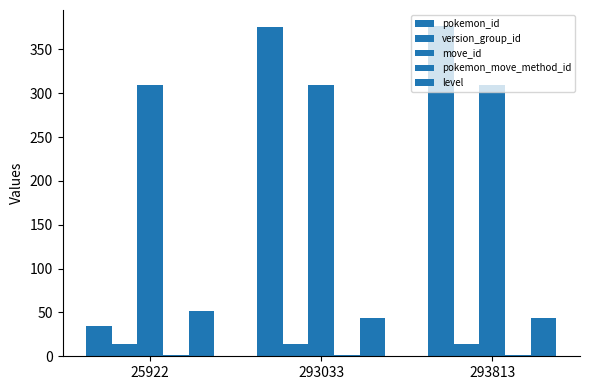

What is the sum of the level values at 293813 and 25922?

96